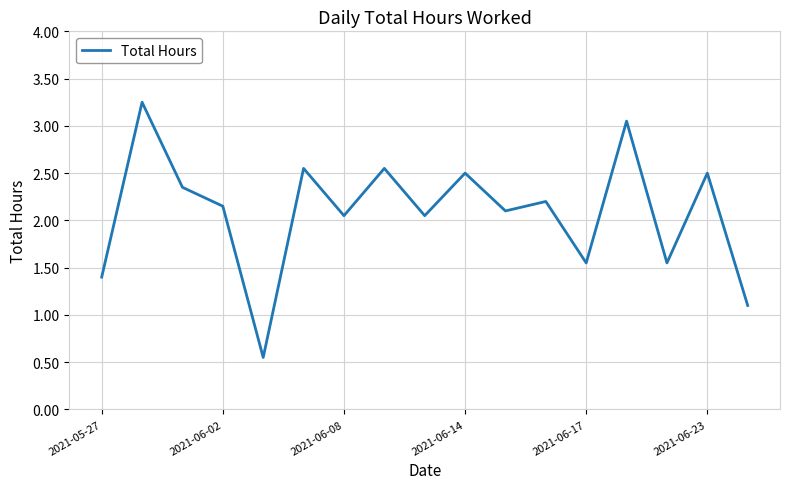

What is the ratio of the value at 2021-06-23 to the value at 2021-06-08?

1.2